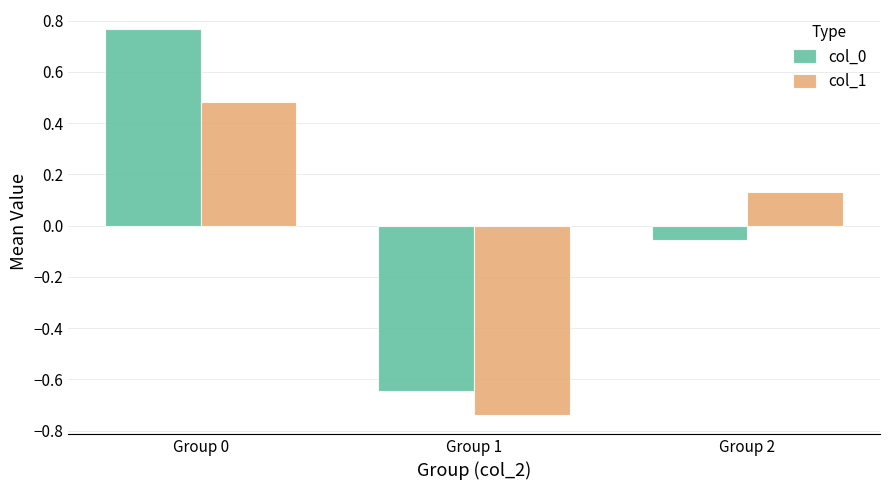

At which label does col_0 reach its peak?

Group 0